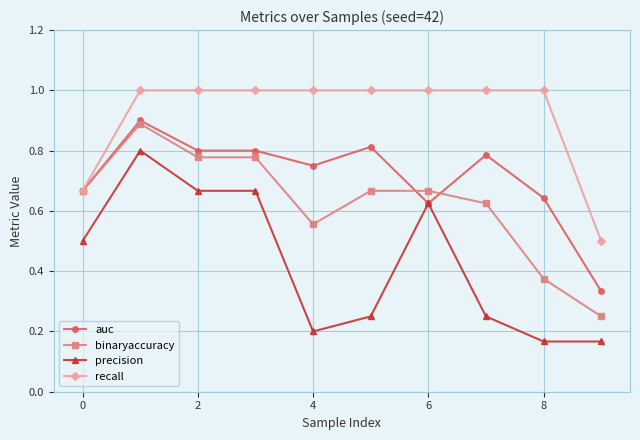

Does the chart have visible grid lines?

Yes